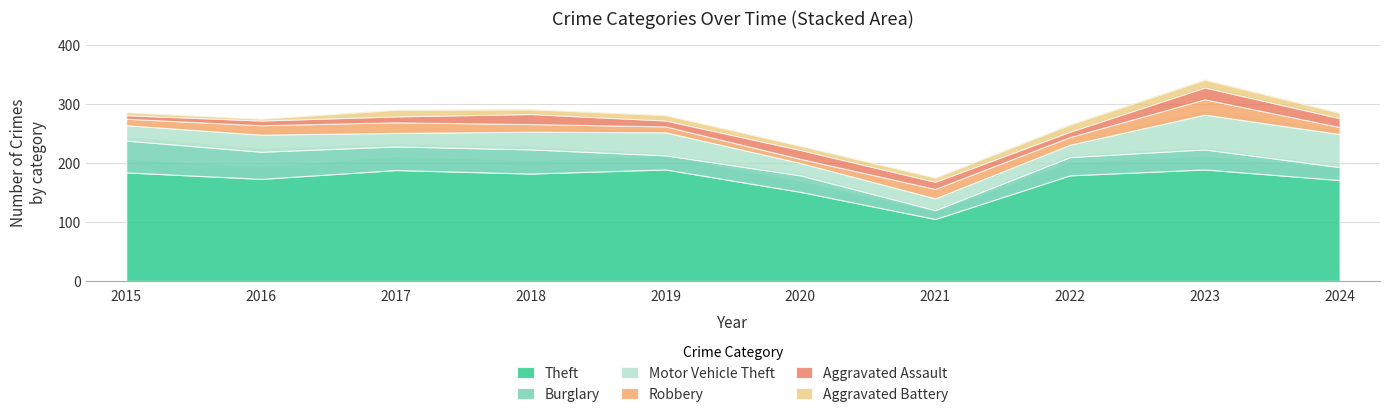

What is the total value across all series at 2024?

285